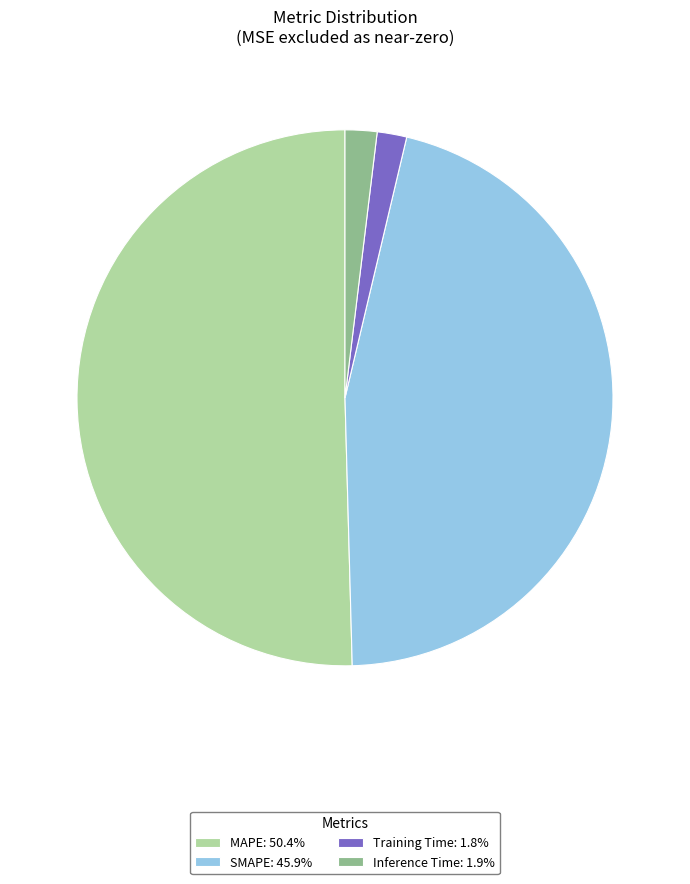

How many slices are in this pie chart?

4